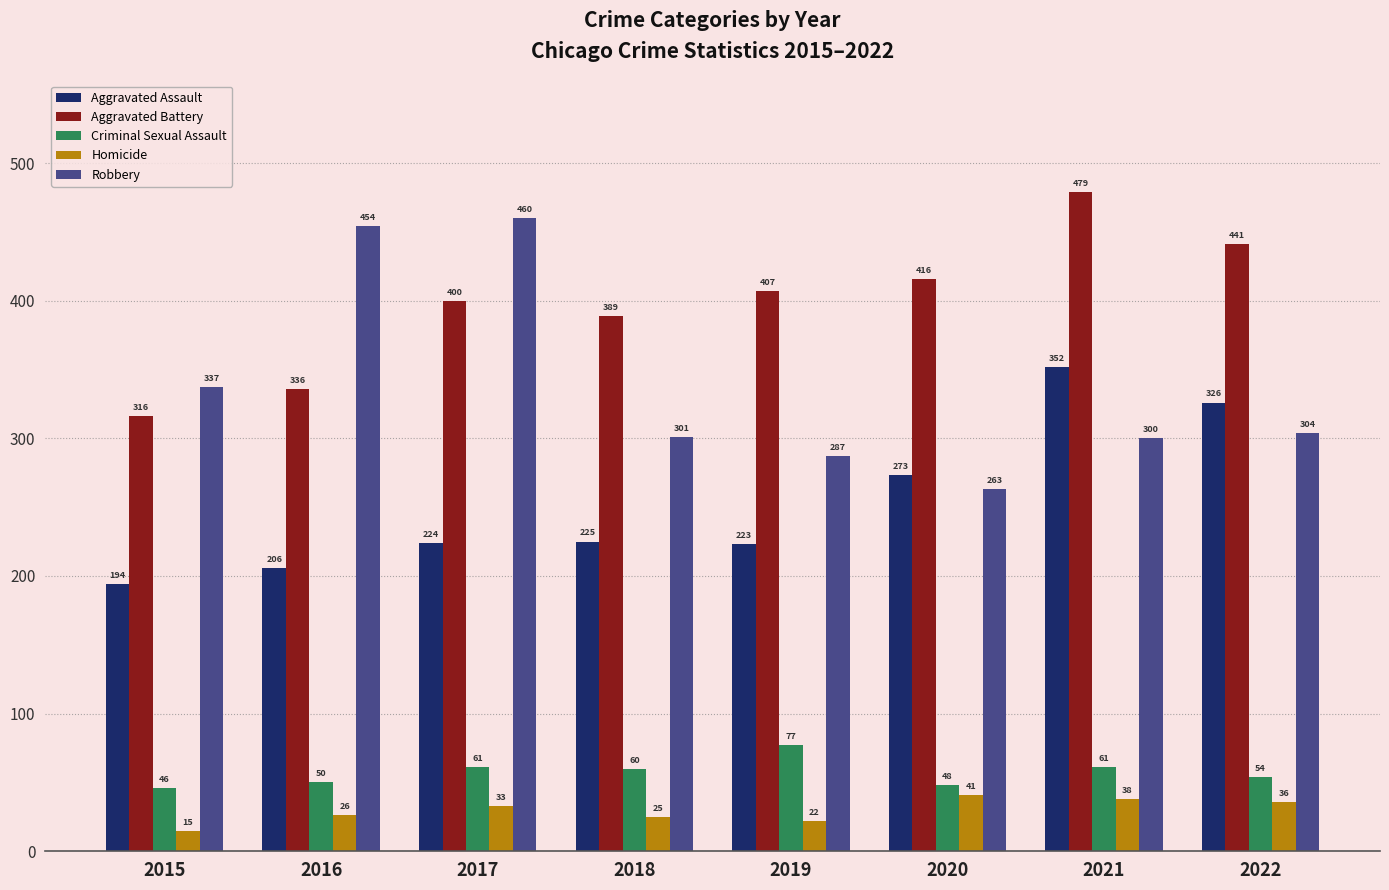

Does the chart contain stacked bars?

No